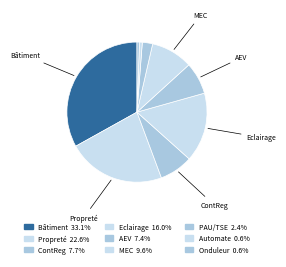

How many slices are in this pie chart?

9